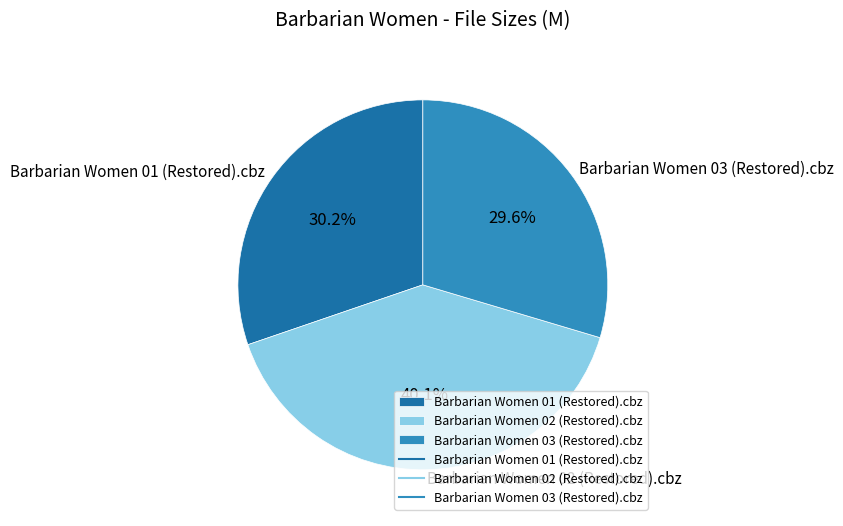

What is the smallest slice in the pie chart?

Barbarian Women 03 (Restored).cbz